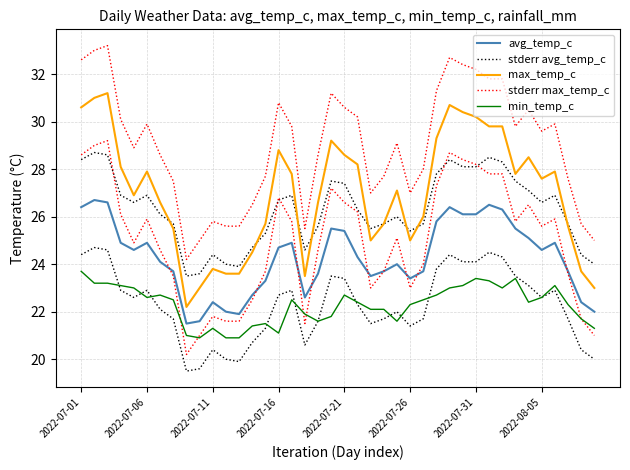

At 2022-07-06, list the series in order from largest to smallest.

stderr max_temp_c, max_temp_c, stderr avg_temp_c, avg_temp_c, min_temp_c